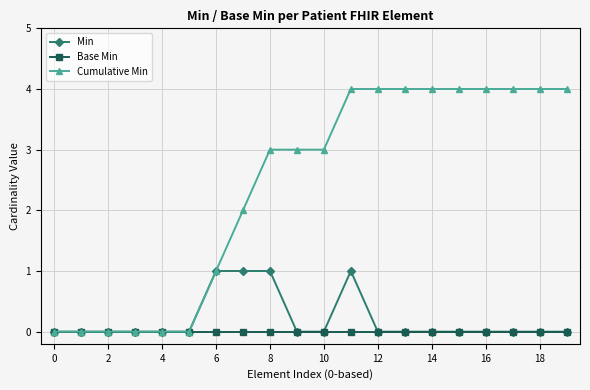

Rank the series by their maximum value, from lowest to highest.

Base Min, Min, Cumulative Min